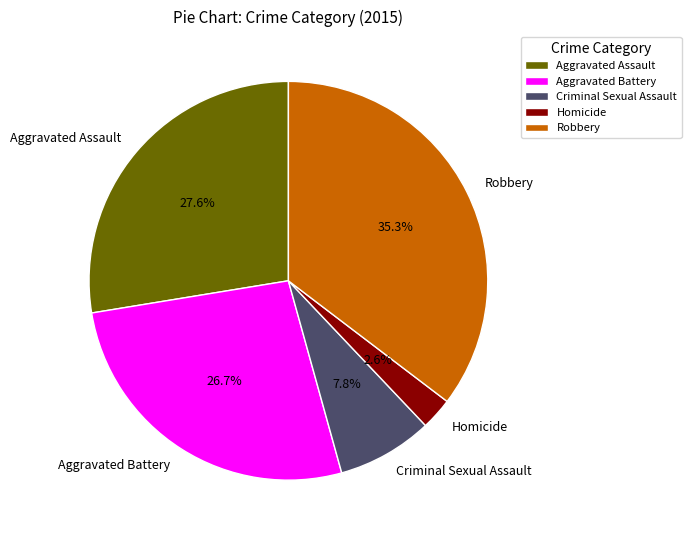

The Aggravated Battery slice represents 19% of the pie. True or false?

False